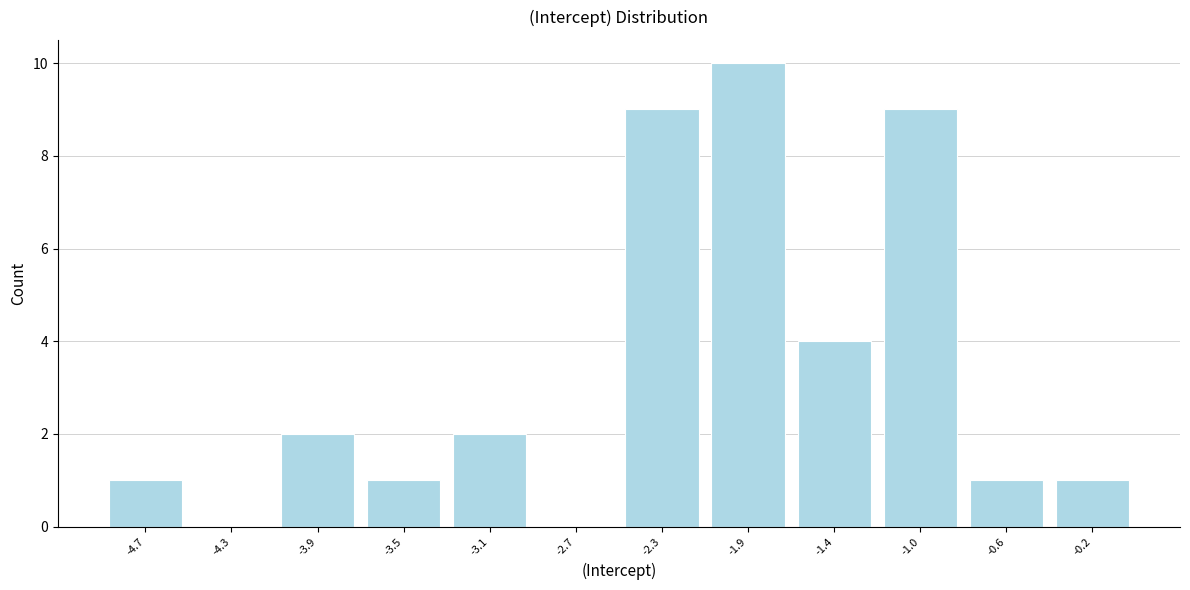

Reading left to right, list all the values displayed in this chart.

-4.7=1	-4.3=0	-3.9=2	-3.5=1	-3.1=2	-2.7=0	-2.3=9	-1.9=10	-1.4=4	-1.0=9	-0.6=1	-0.2=1